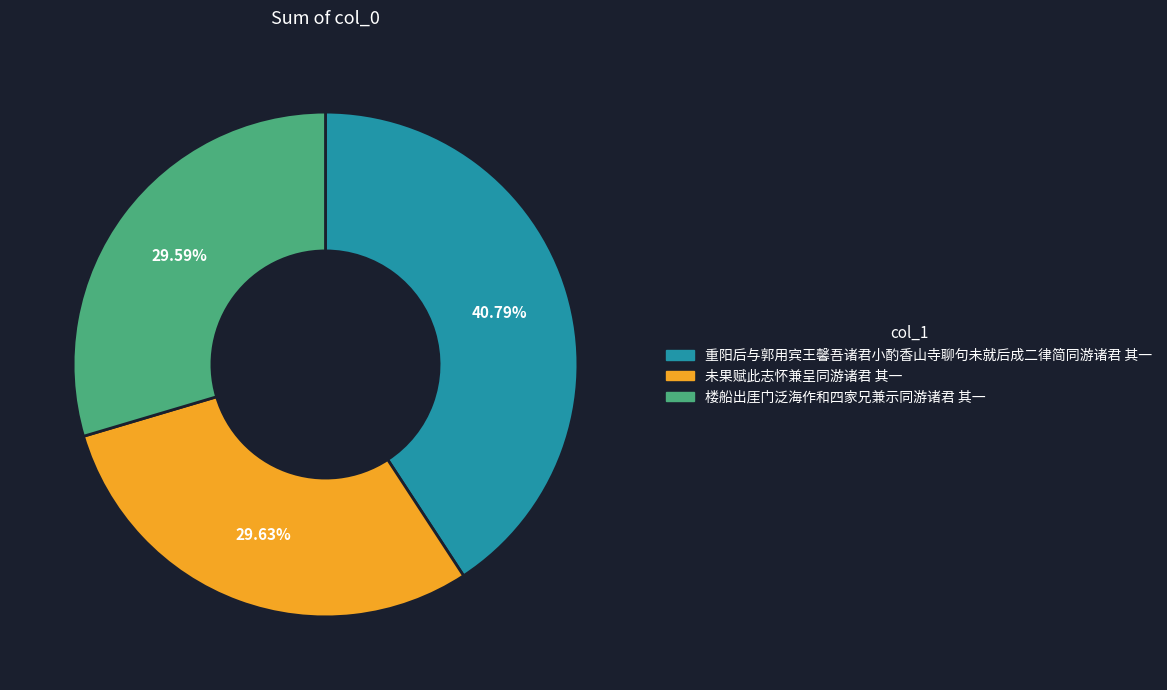

How many segments does this pie chart have?

3